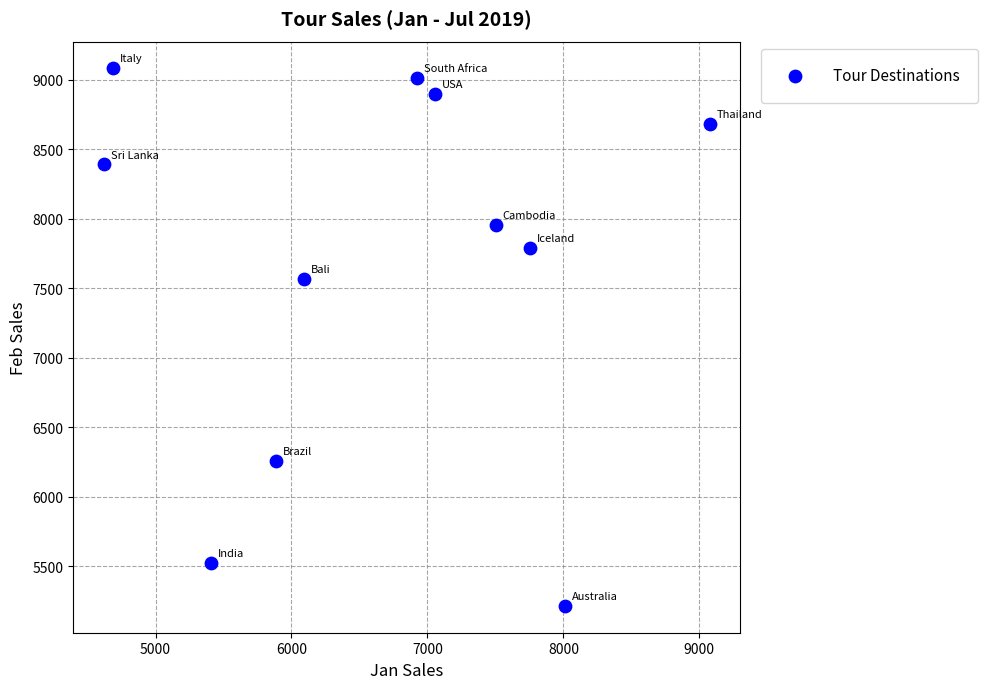

What is the average X value?

6638